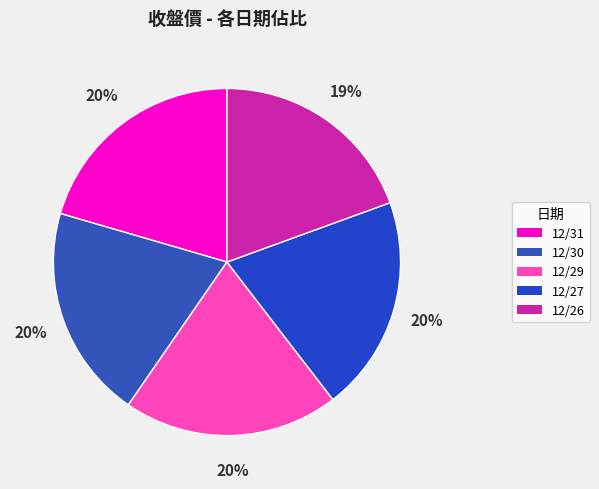

To the nearest percent, what is the combined percentage of 12/30 and 12/27?

40%